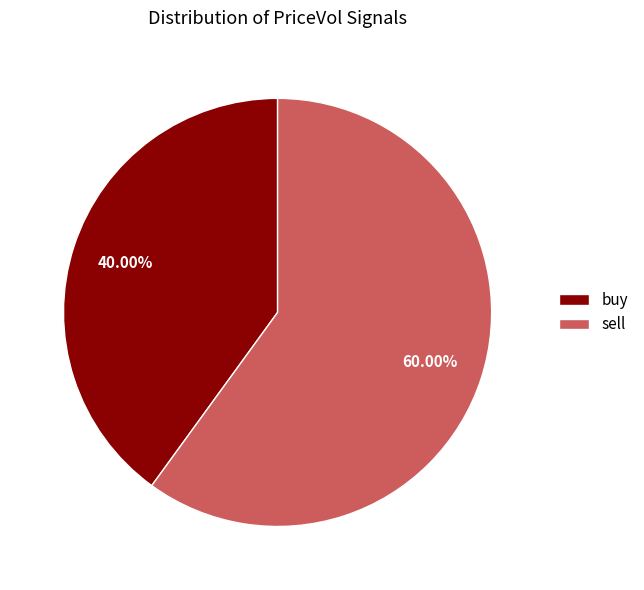

Between buy and sell, which is larger?

sell